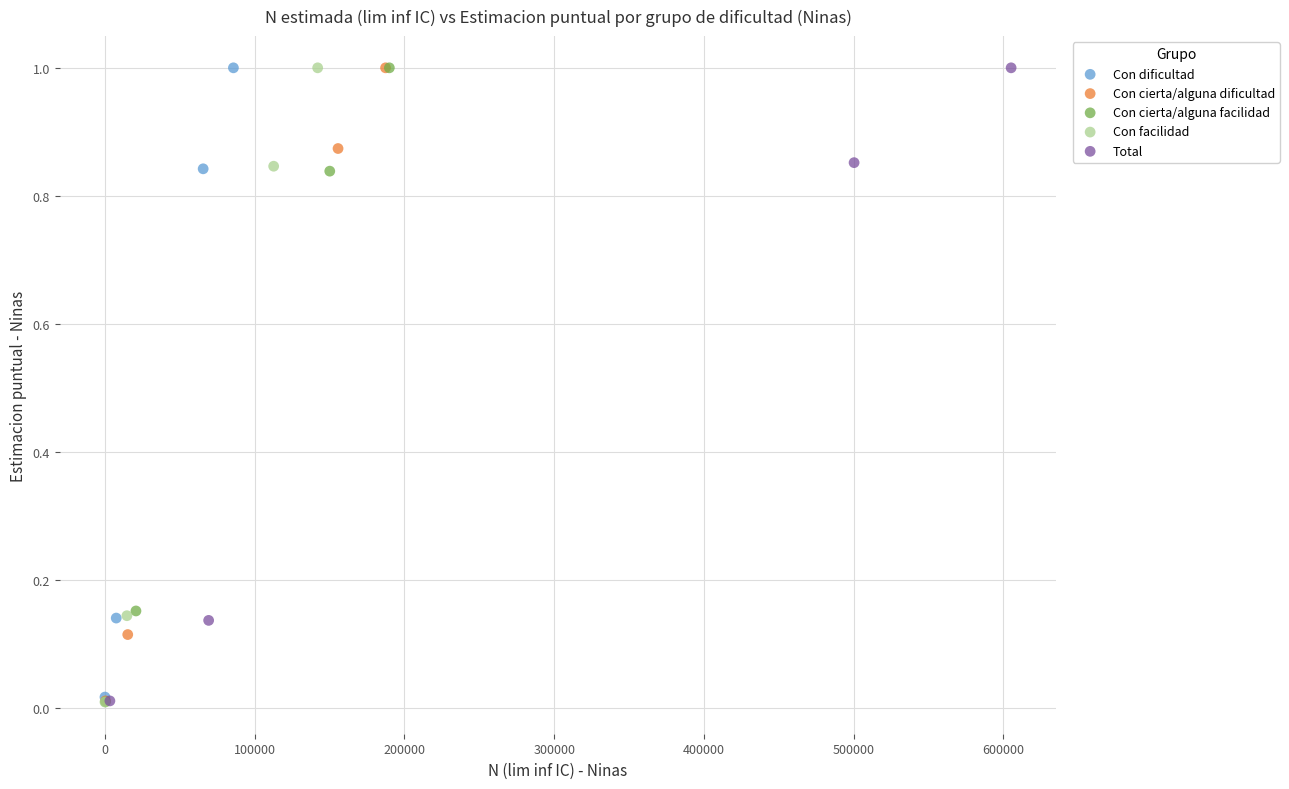

Which series has the widest spread of Y values?

Con facilidad